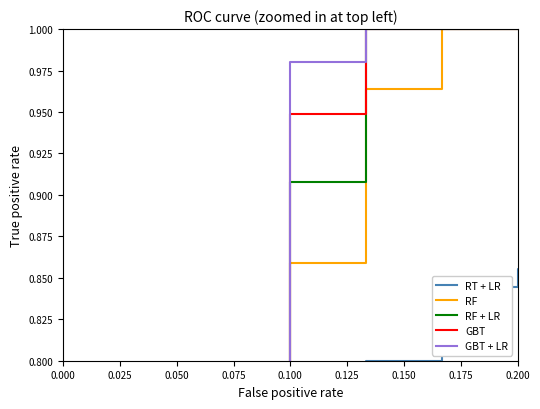

True or false: RF + LR has more than 0 points higher than both neighbors.

False